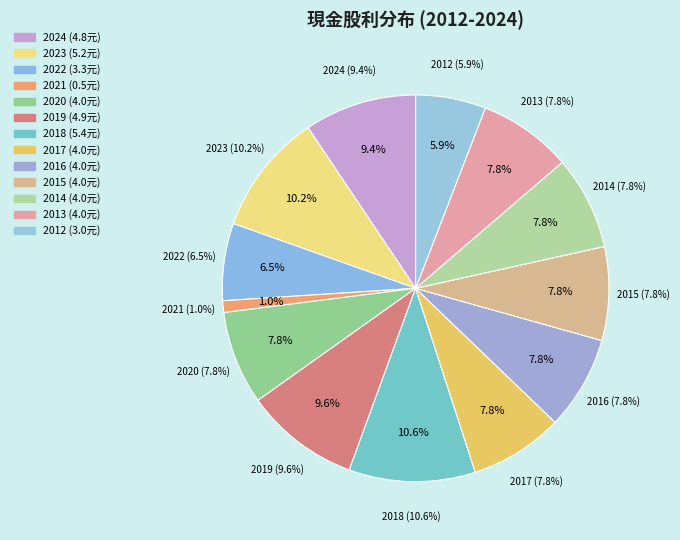

The 2021 slice represents 11% of the pie. True or false?

False